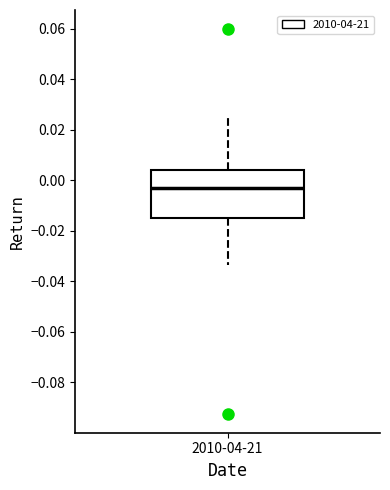

Transcribe this box plot: give where the median line is, the range the box spans, and where the two whiskers end, as read against the y-axis. The values are not printed on the chart, so give them approximately, as read against the axis.

median -0.004, box -0.014 to 0.004, whiskers -0.034 to 0.024